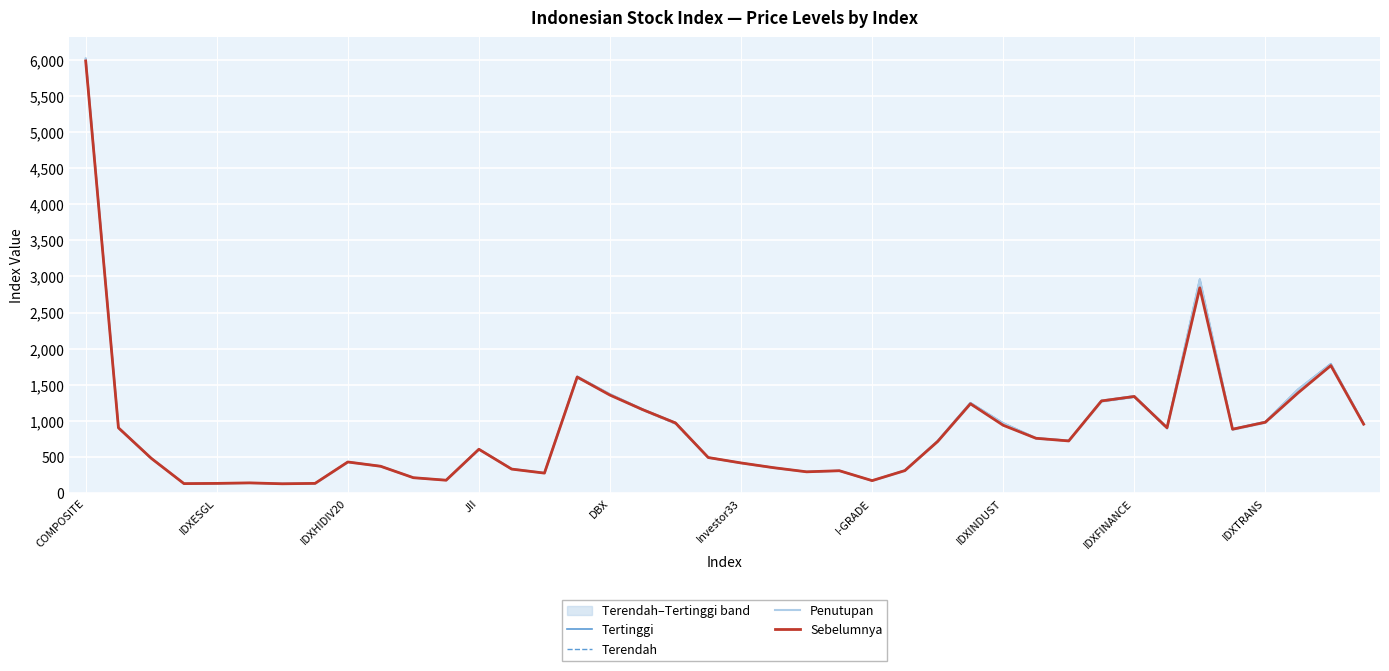

Reading right to left, what are all the values shown in this chart?

Tertinggi: 963.1	1791.1	1435.9	989.3	887.4	2961.1	911.1	1344.4	1280.2	727.2	762.3	968.9	1250.5	724.9	313.4	172.1	310.0	294.3	351.9	417.7	493.4	975.6	1160.6	1370.0	1615.3	277.5	334.1	608.8	178.2	213.0	373.4	432.2	133.4	129.1	140.6	133.3	130.5	483.4	907.5	6020.2
Terendah: 948.9	1765.0	1387.2	972.6	876.3	2842.1	891.1	1326.4	1265.9	718.7	752.4	942.7	1228.8	713.5	307.8	169.5	306.3	290.6	347.4	412.6	487.3	956.8	1147.5	1356.3	1598.2	274.5	329.3	601.5	176.2	210.4	366.1	426.2	131.6	127.1	138.8	131.8	129.0	477.1	896.2	5960.8
Penutupan: 958.0	1782.6	1435.9	982.6	882.5	2961.1	897.8	1338.4	1280.0	724.9	760.2	966.3	1244.3	717.7	312.1	170.7	308.0	293.3	349.4	414.9	489.8	967.0	1154.7	1370.0	1611.4	277.5	334.1	606.4	177.9	212.4	369.2	428.7	132.9	128.8	139.5	132.7	129.8	479.9	901.9	6011.5
Sebelumnya: 953.7	1765.4	1387.7	980.0	883.3	2842.4	903.7	1336.9	1275.3	721.1	758.2	938.3	1236.2	713.0	310.1	171.2	308.5	293.3	350.0	416.1	491.1	970.3	1154.4	1356.1	1606.2	275.3	331.0	605.7	176.9	211.7	370.4	429.3	132.9	127.4	139.9	132.7	129.6	480.8	902.8	5985.5